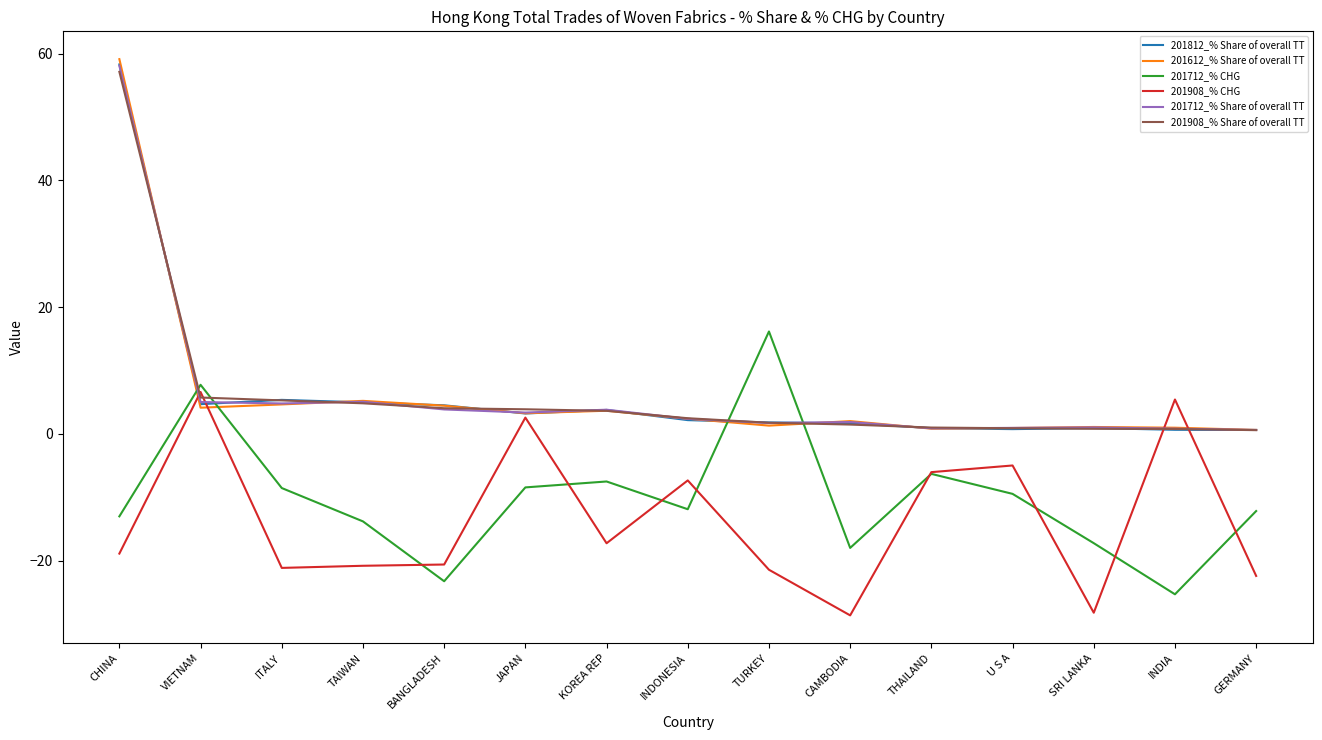

Which series has the largest range (max minus min)?

201612_% Share of overall TT